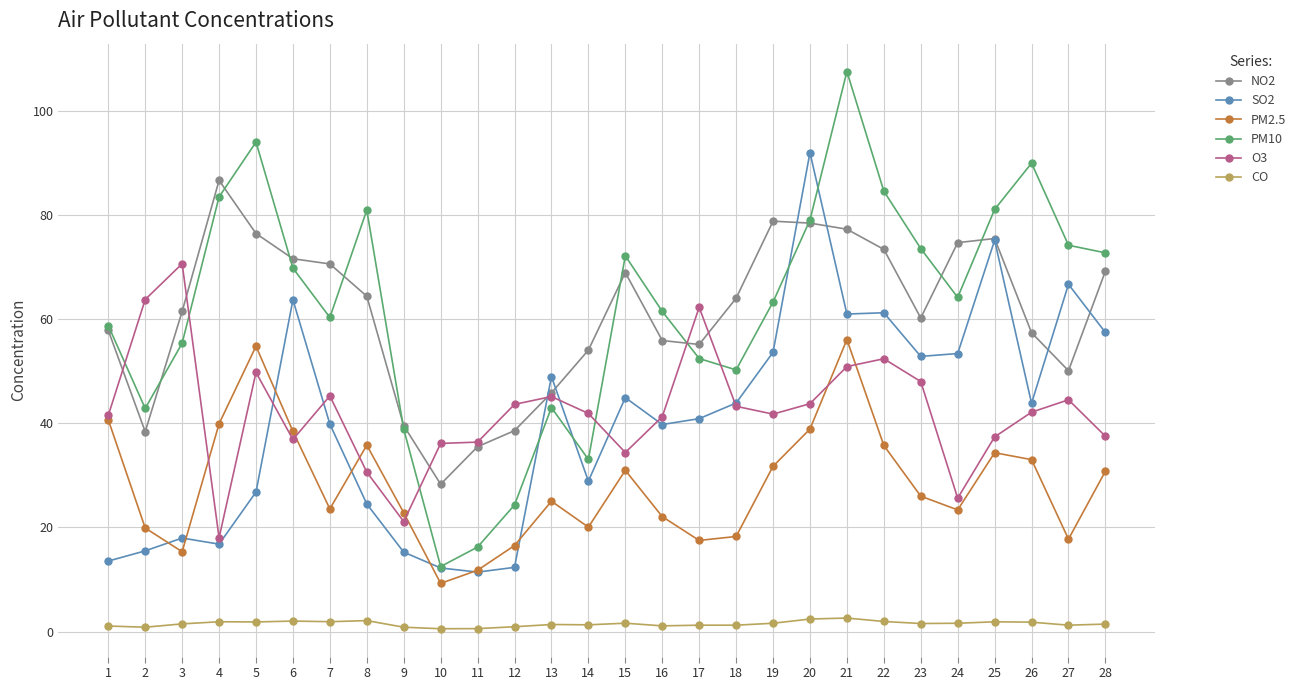

Where does the PM10 series first go above 64?

4